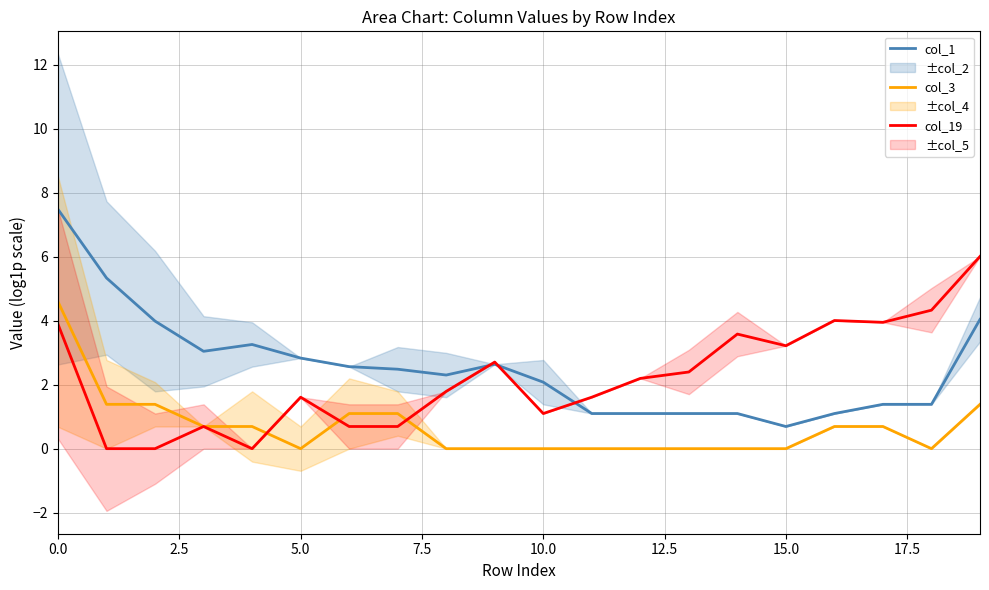

True or false: col_1 and col_3 intersect in this chart.

False